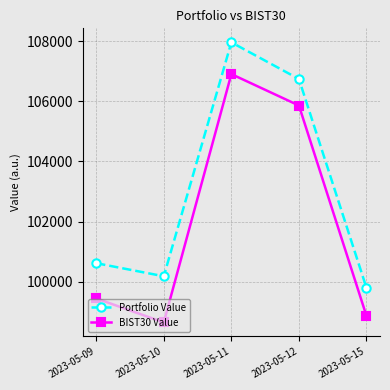

What is the spread (max minus min) of values at 2023-05-15?

933.0